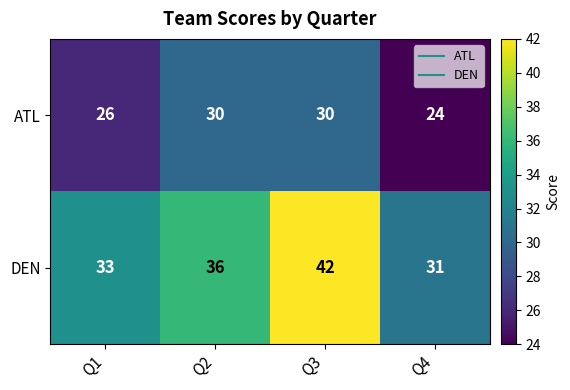

What value does the ATL series have at Q4?

24